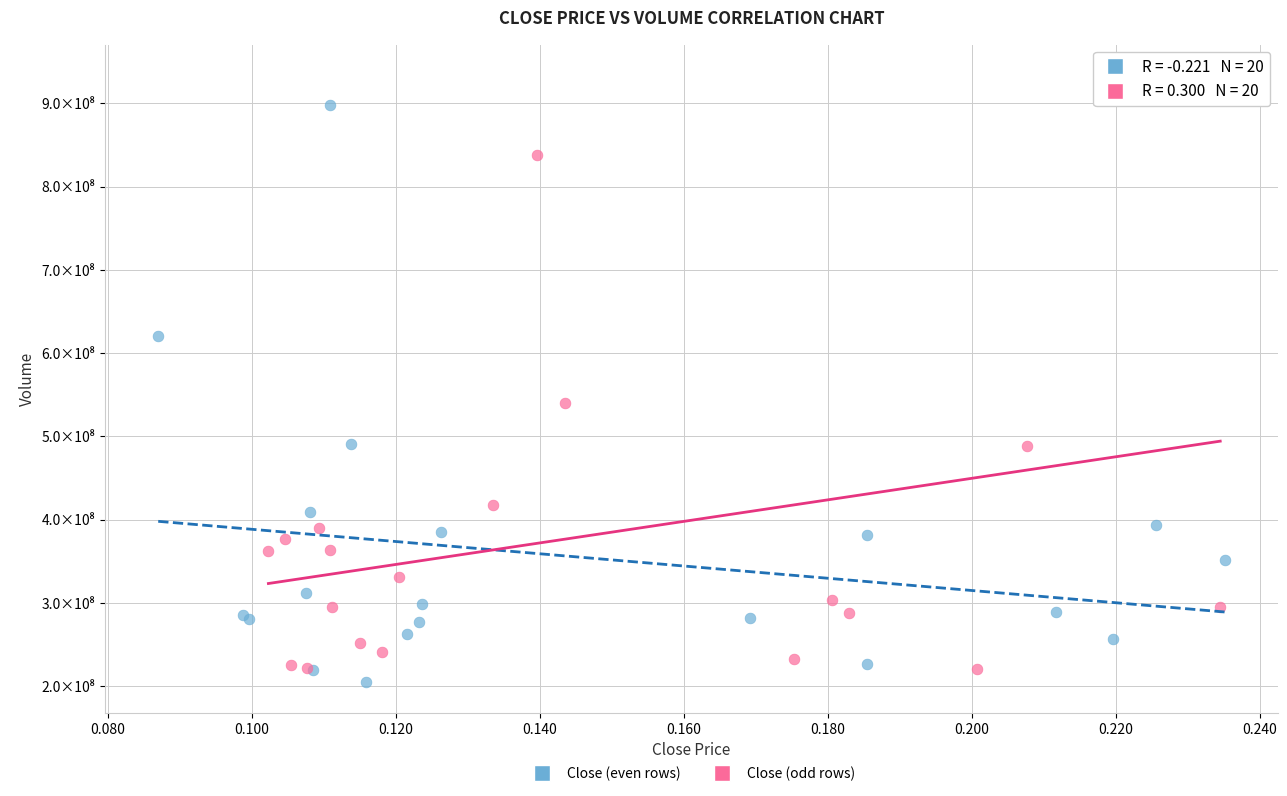

Which series has the widest spread of Y values?

Close (odd rows)